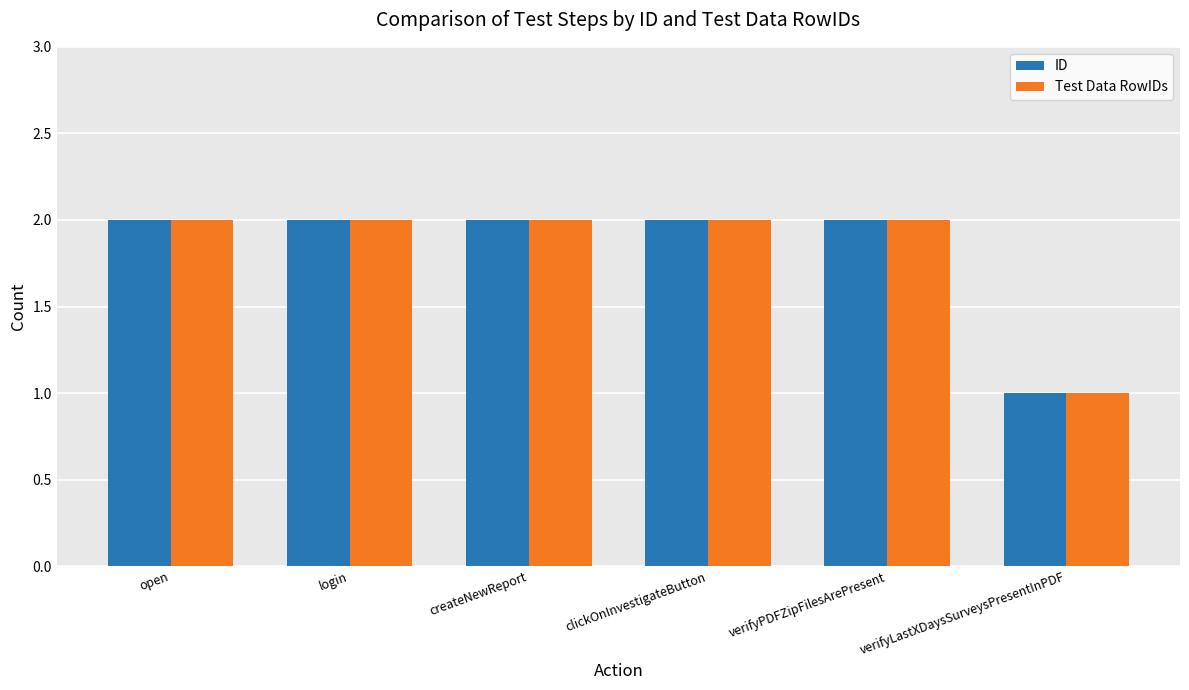

What is the value of the Test Data RowIDs bar at the 2nd from the left?

2